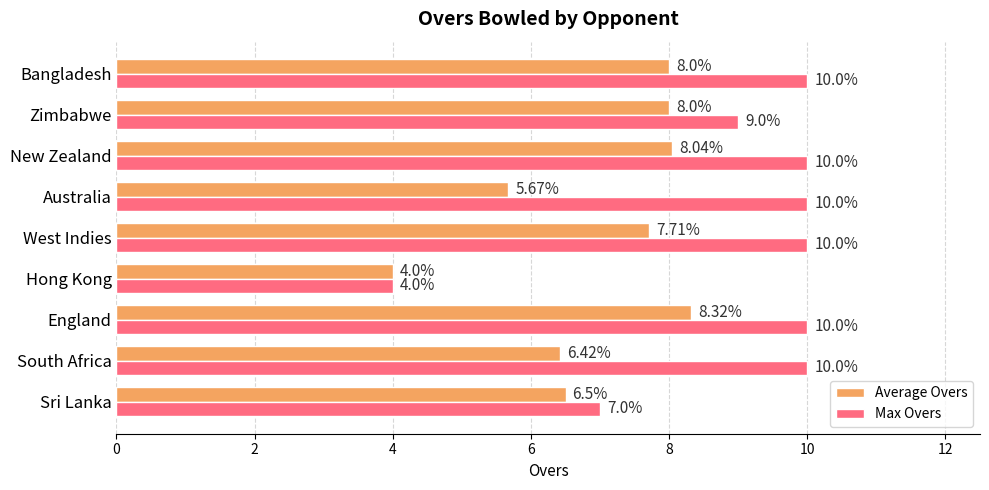

At which category is the sum across all series the highest?

England